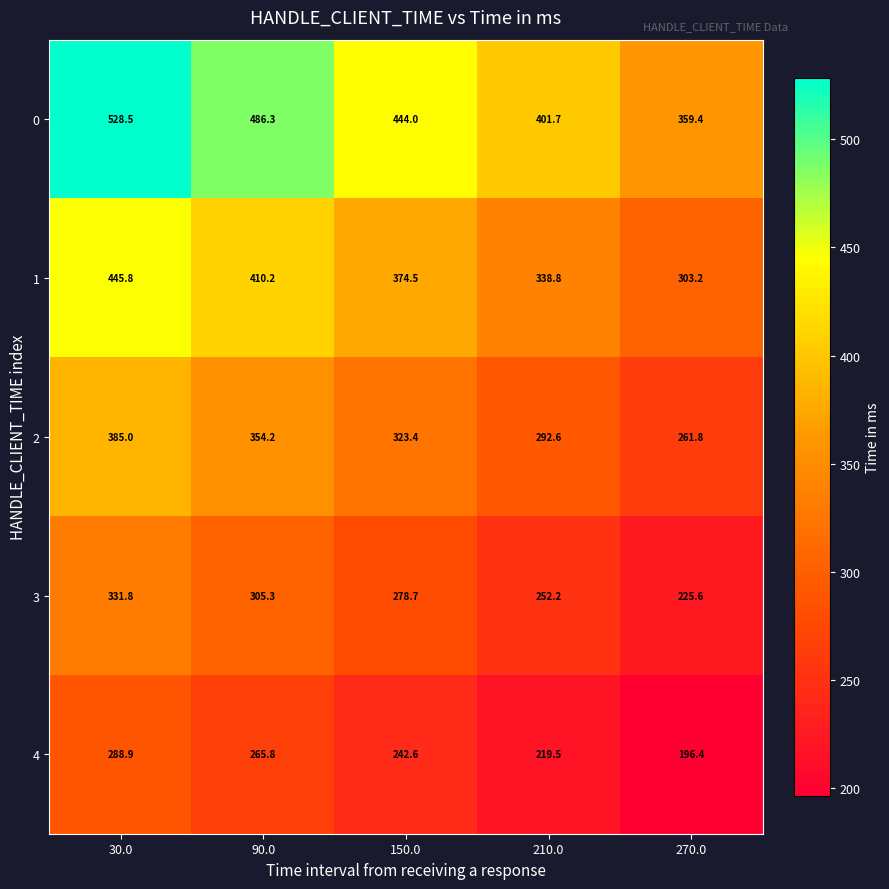

True or false: 4 has a value of 288.9 at 30.0.

True